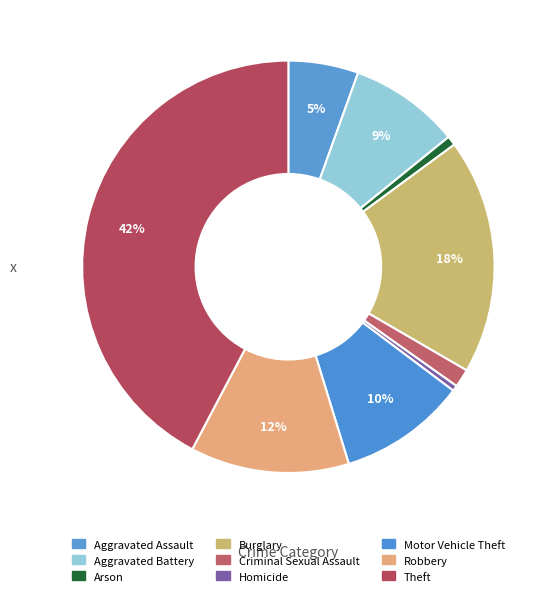

Is there any slice that represents more than half of the pie?

No